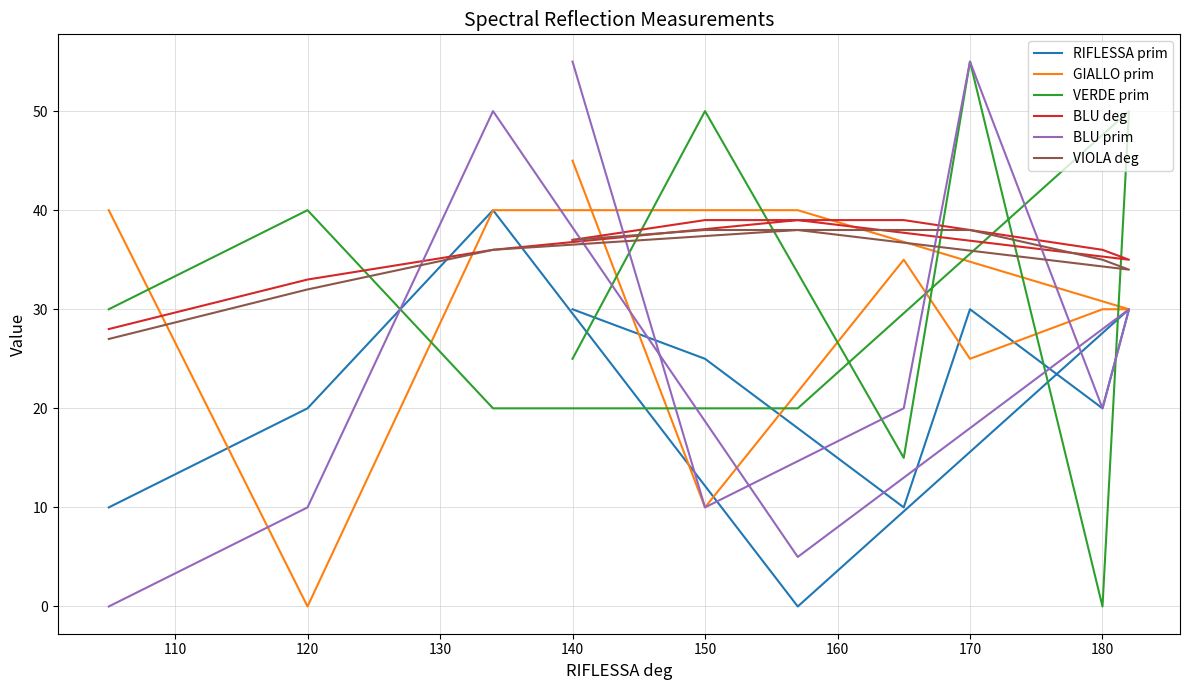

What is the value of the RIFLESSA prim point at the 10th from the left?

30